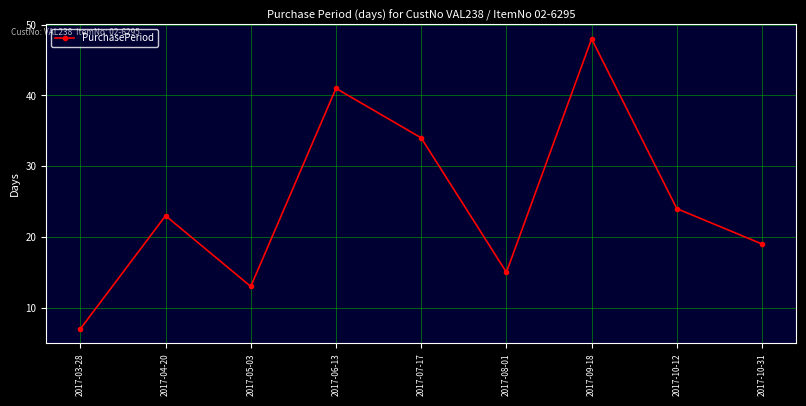

Reading left to right, list all the values displayed in this chart.

2017-03-28=7	2017-04-20=23	2017-05-03=13	2017-06-13=41	2017-07-17=34	2017-08-01=15	2017-09-18=48	2017-10-12=24	2017-10-31=19